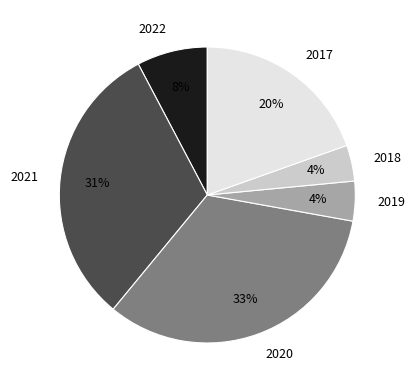

Which slice is the largest?

2020